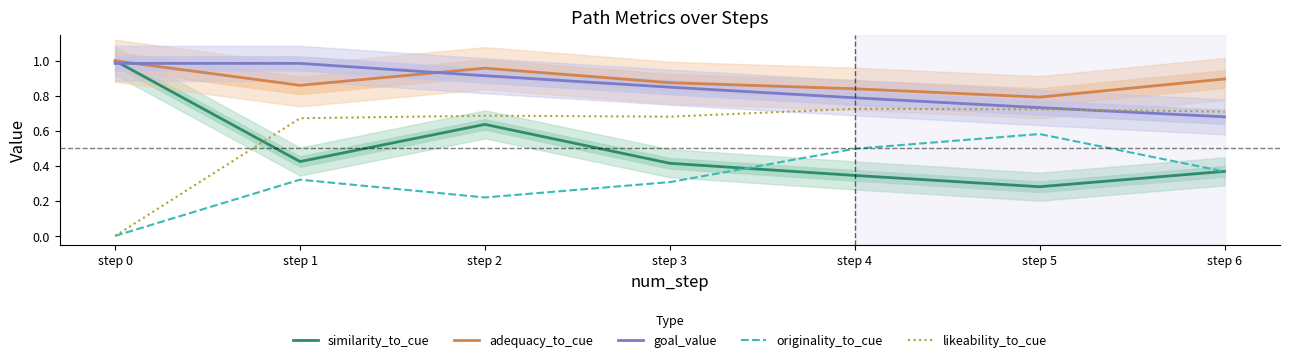

Which category has the lowest value in the originality_to_cue series?

step 0